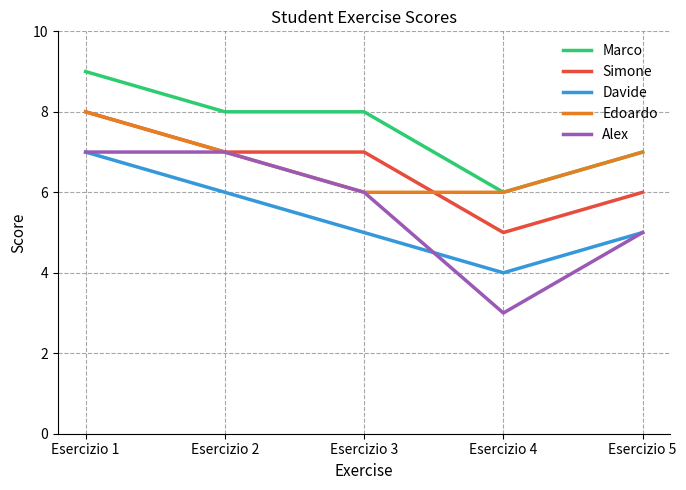

What is the total value across all series at Esercizio 2?

35